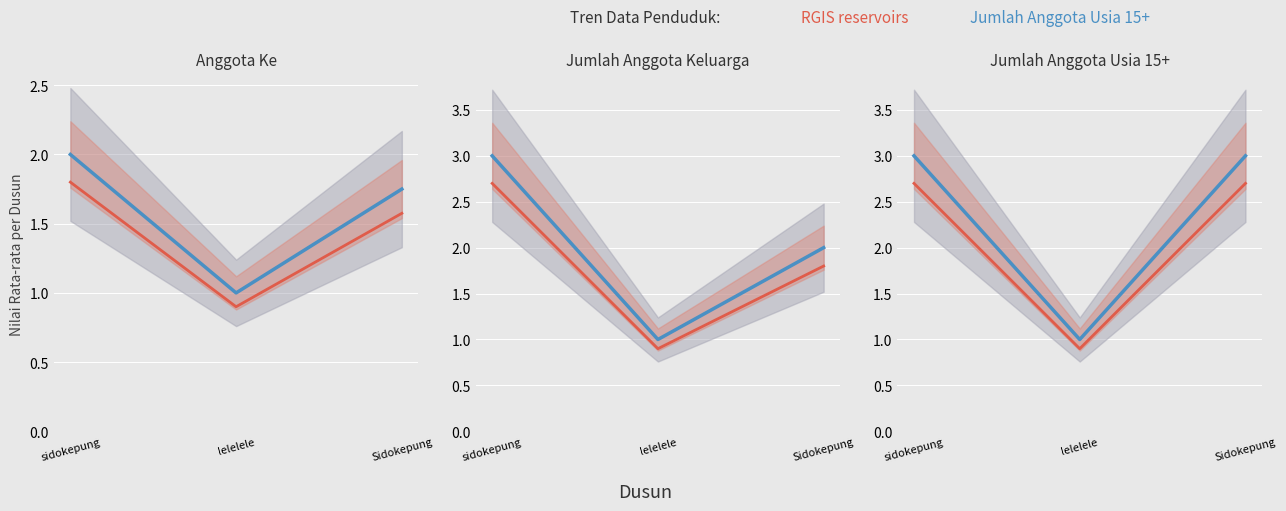

What is the sum of the values at Sidokepung and sidokepung?

6